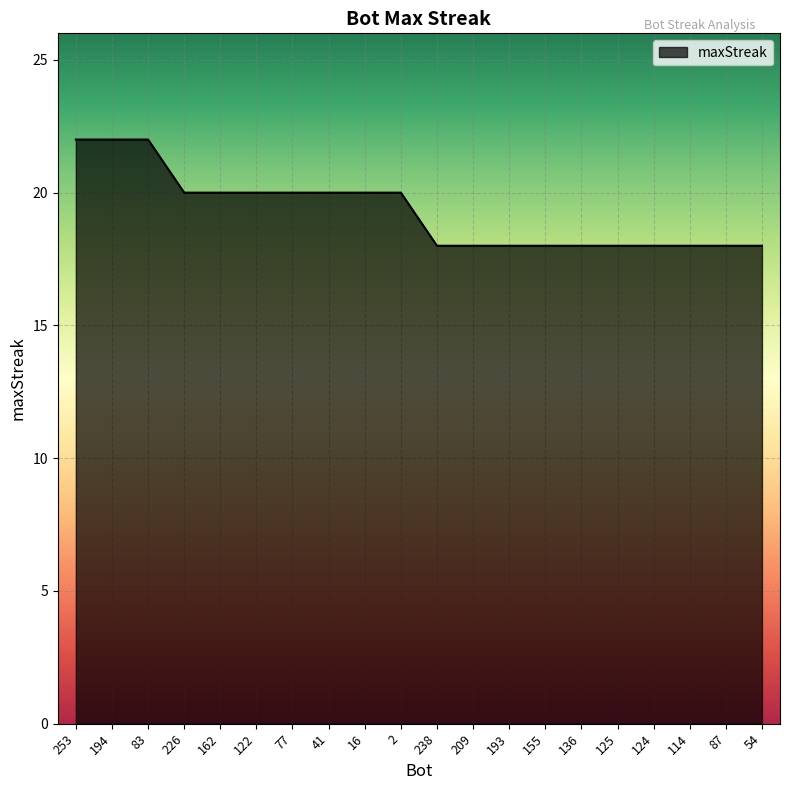

What is the greatest value displayed?

22